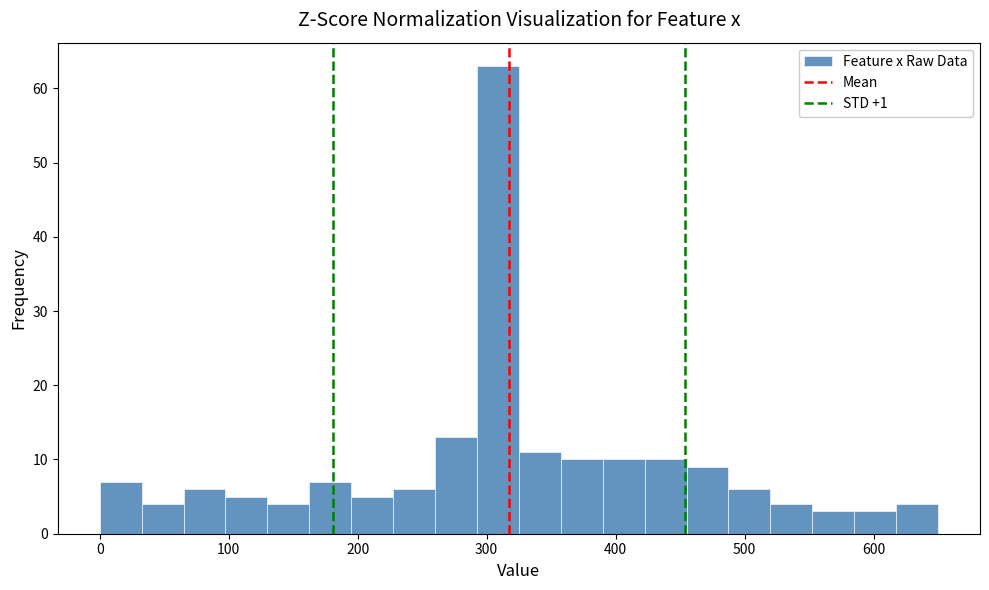

Read against the x-axis, roughly where is the centre of the tallest bar?

310